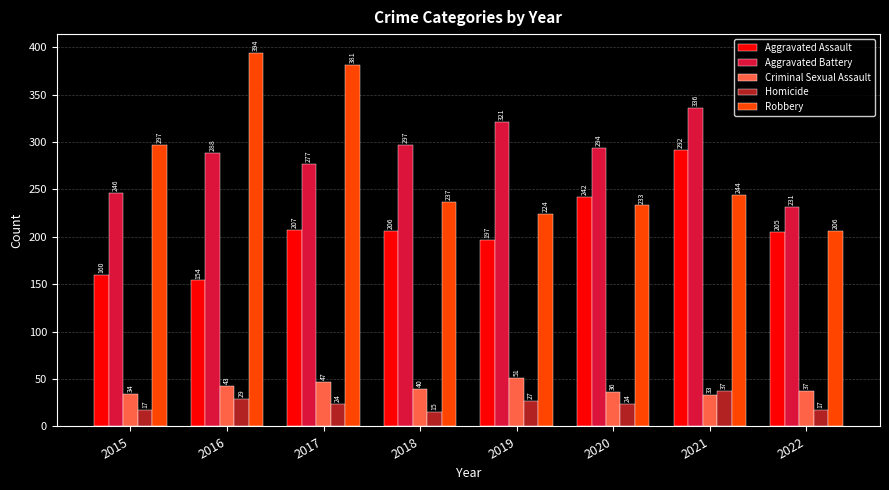

What is the average value of the Homicide series?

24